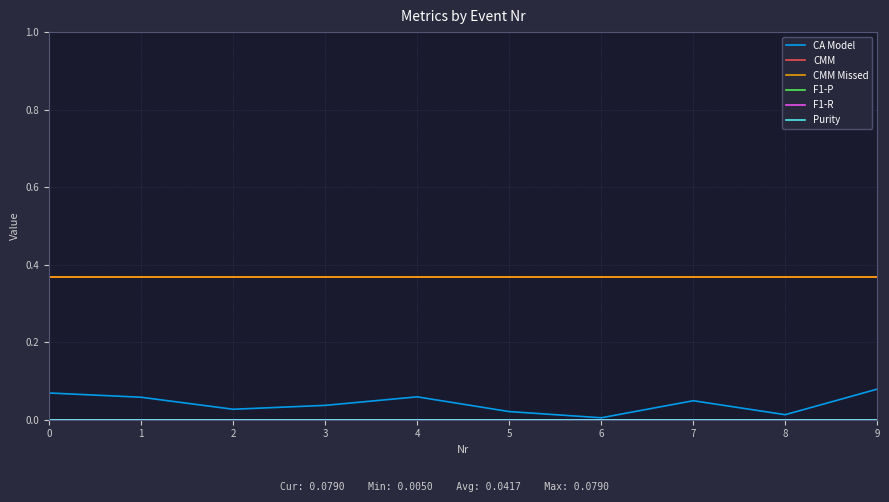

Which label corresponds to the largest value in the chart?

5